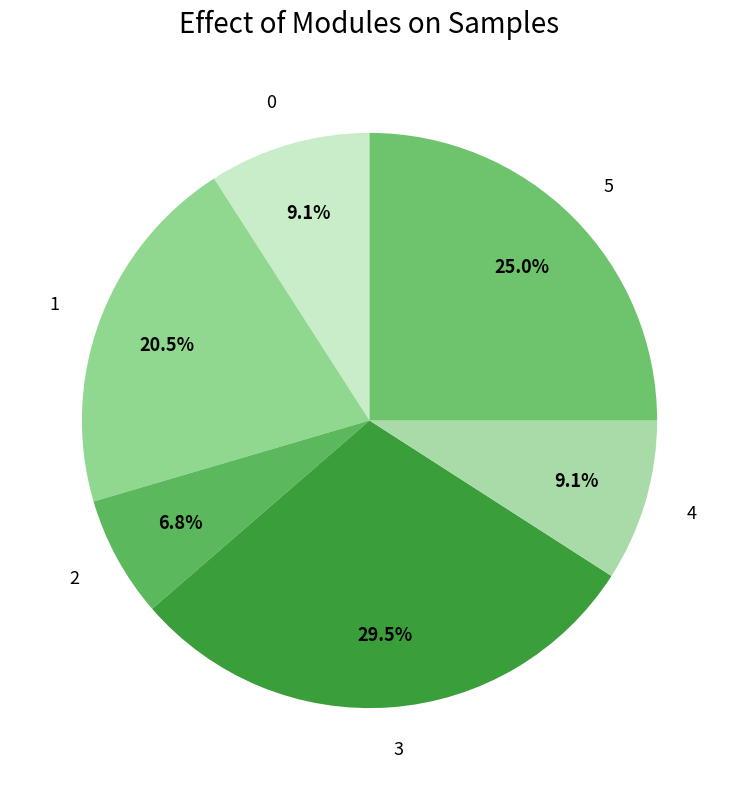

How much of the chart is everything except 0?

90.9%